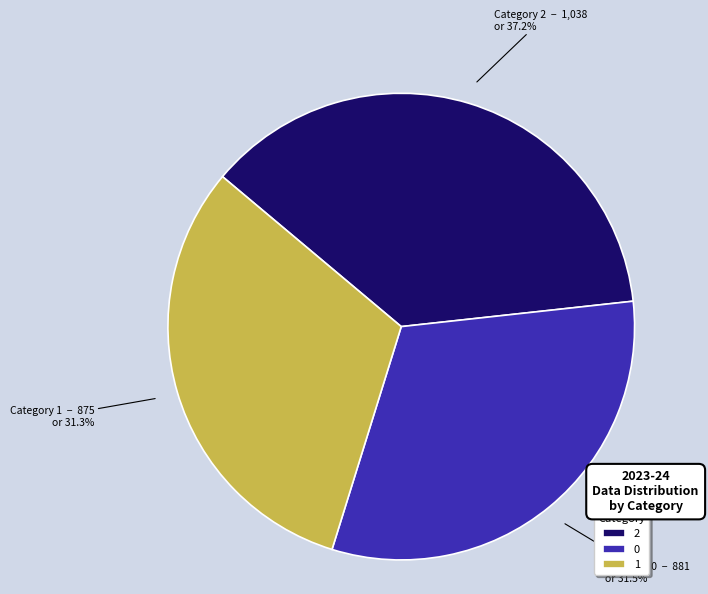

To the nearest percent, what is the average slice percentage?

33%